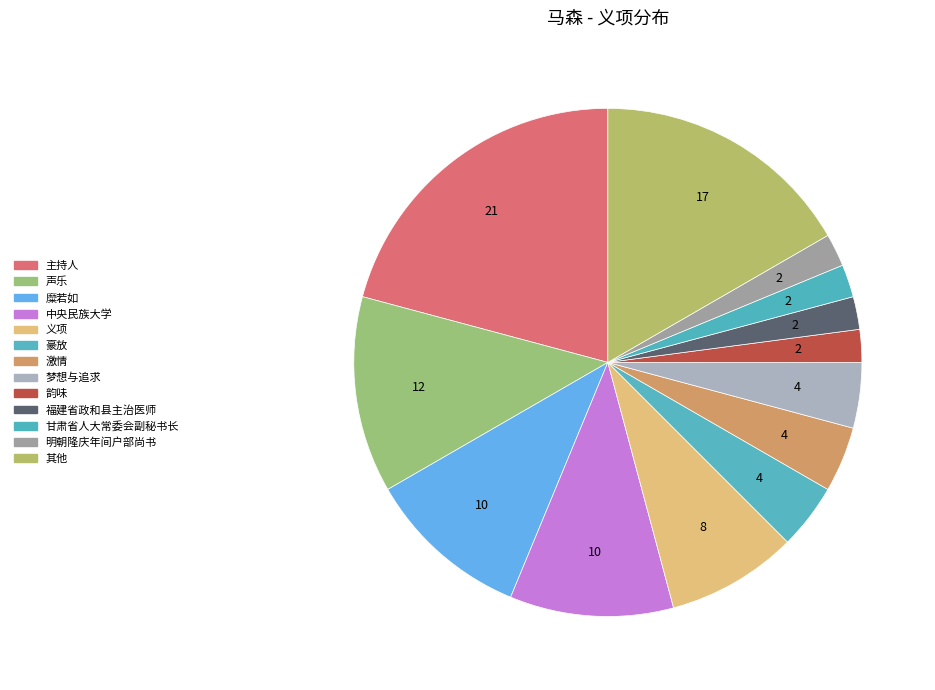

Is there a majority slice in this chart?

No